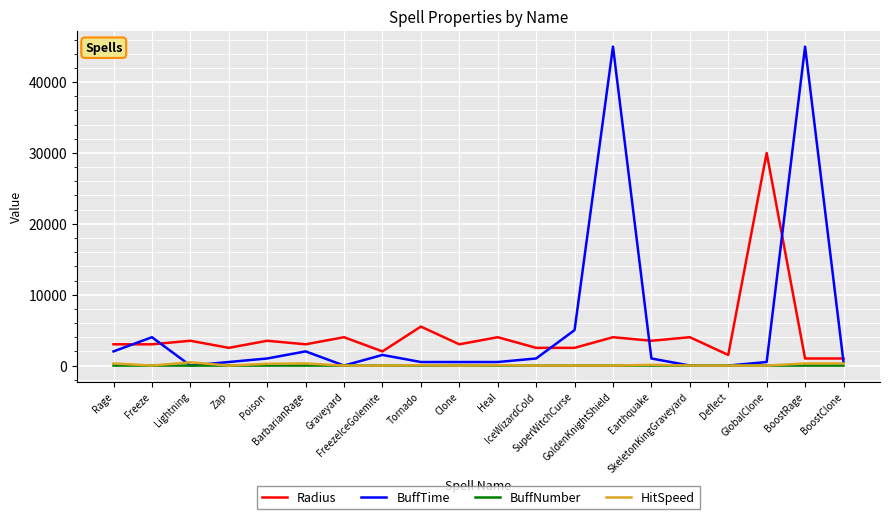

How many lines are shown in the chart?

4